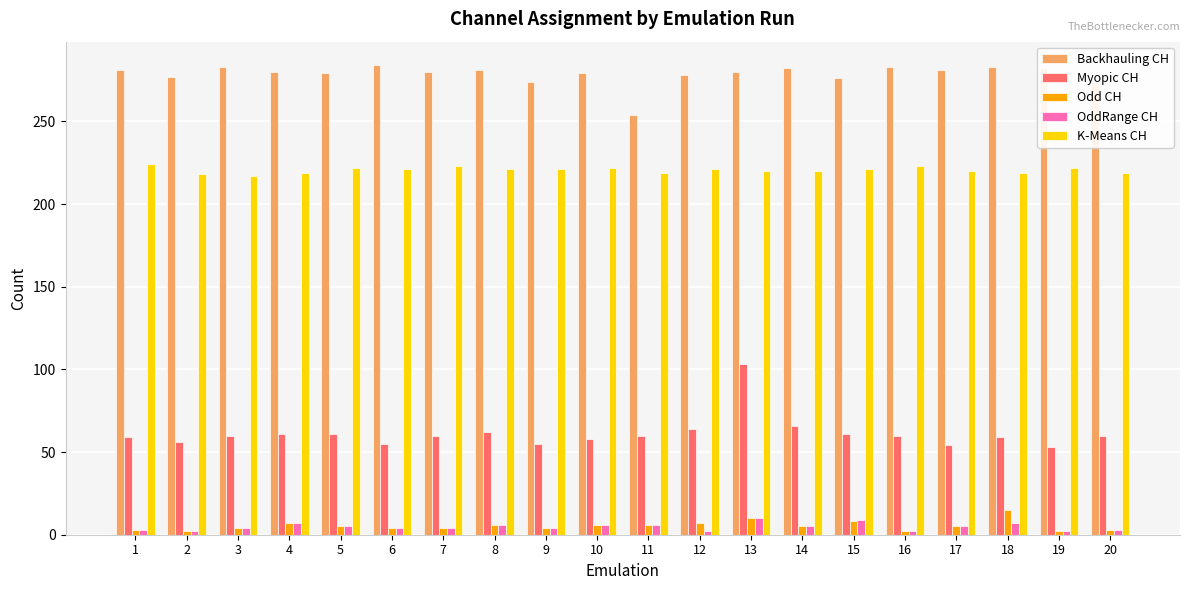

What is the greatest value displayed?

284